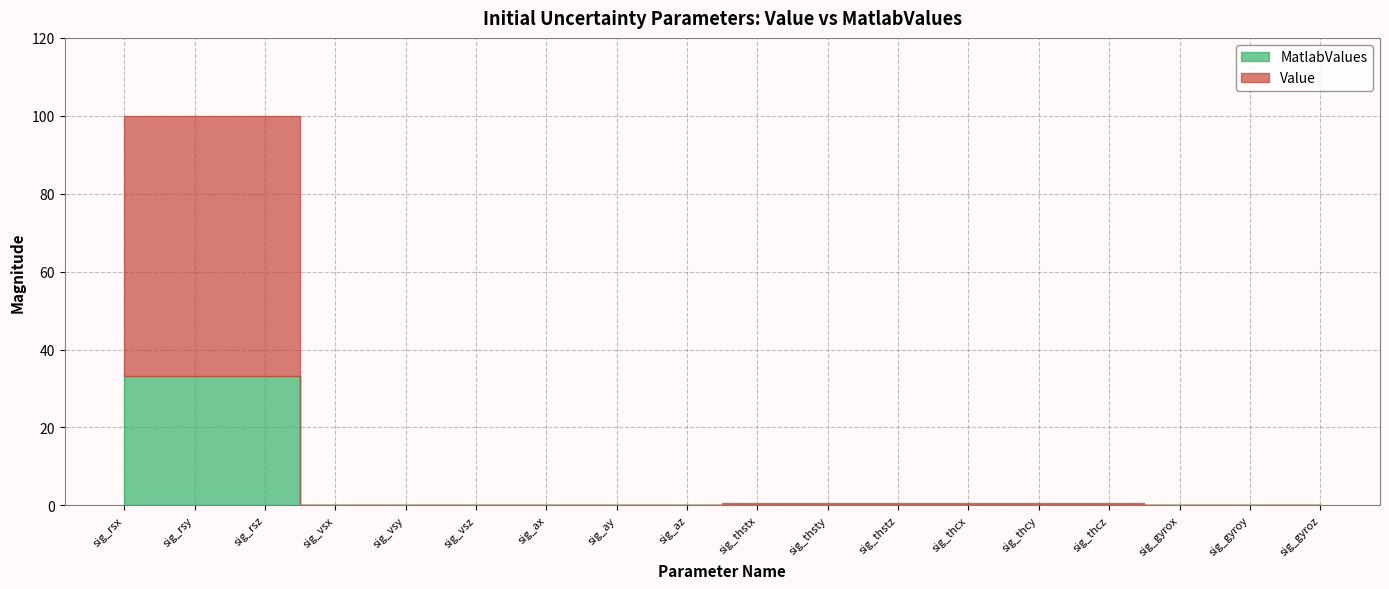

Which series changed the most between sig_gyrox and sig_gyroy?

Value